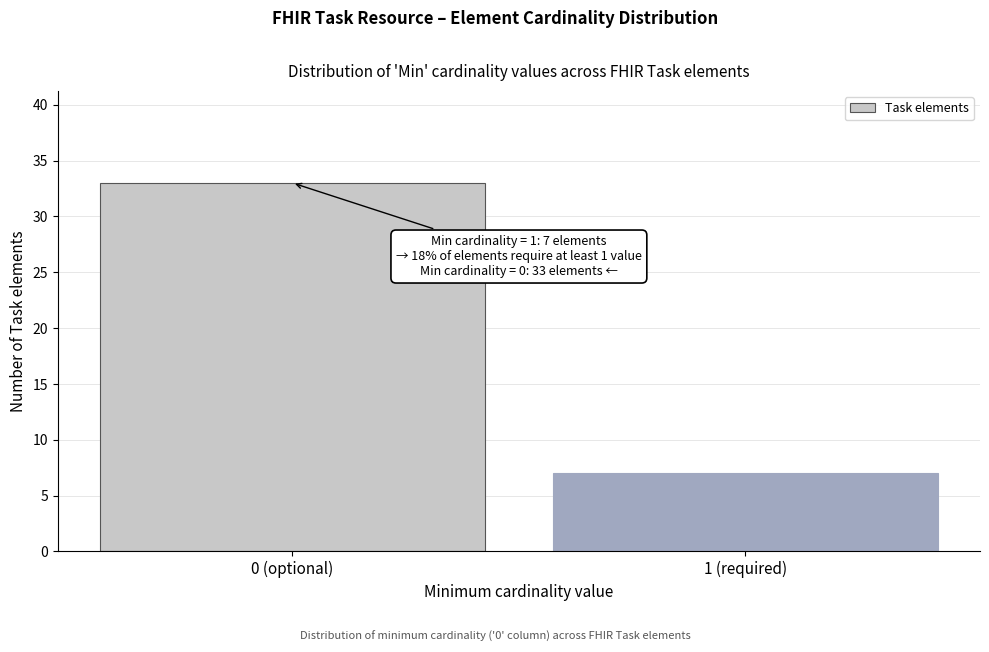

Reading left to right, transcribe all the data shown in this chart.

33	7